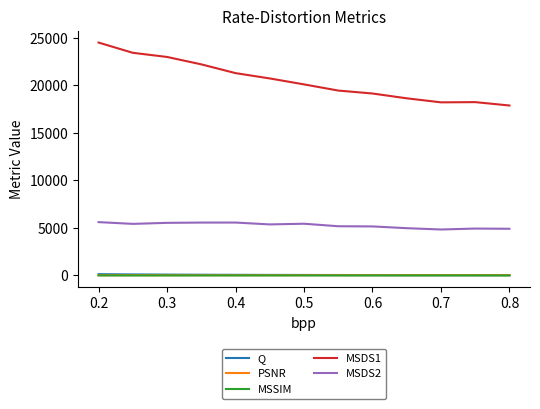

How many distinct data groups are displayed?

5